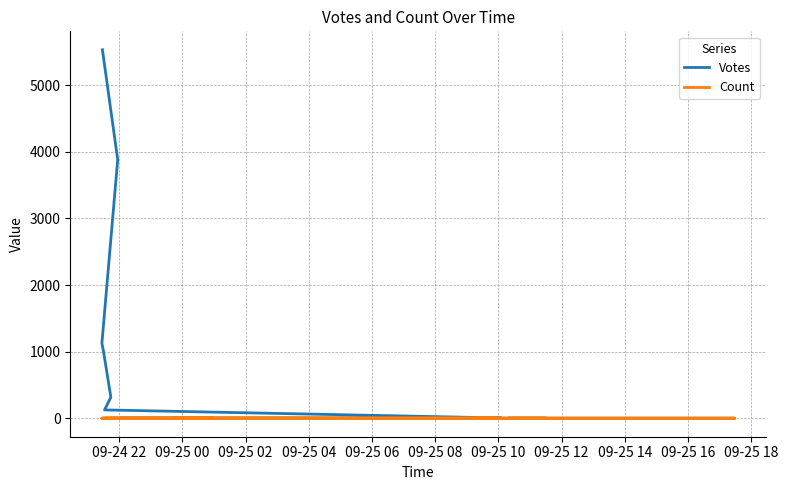

True or false: Count and Votes cross at least once.

False